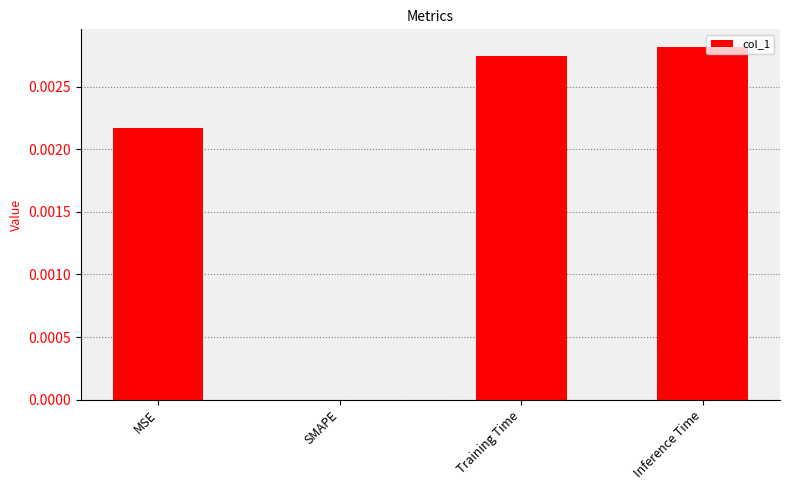

The value at Inference Time is 0.0. True or false?

True